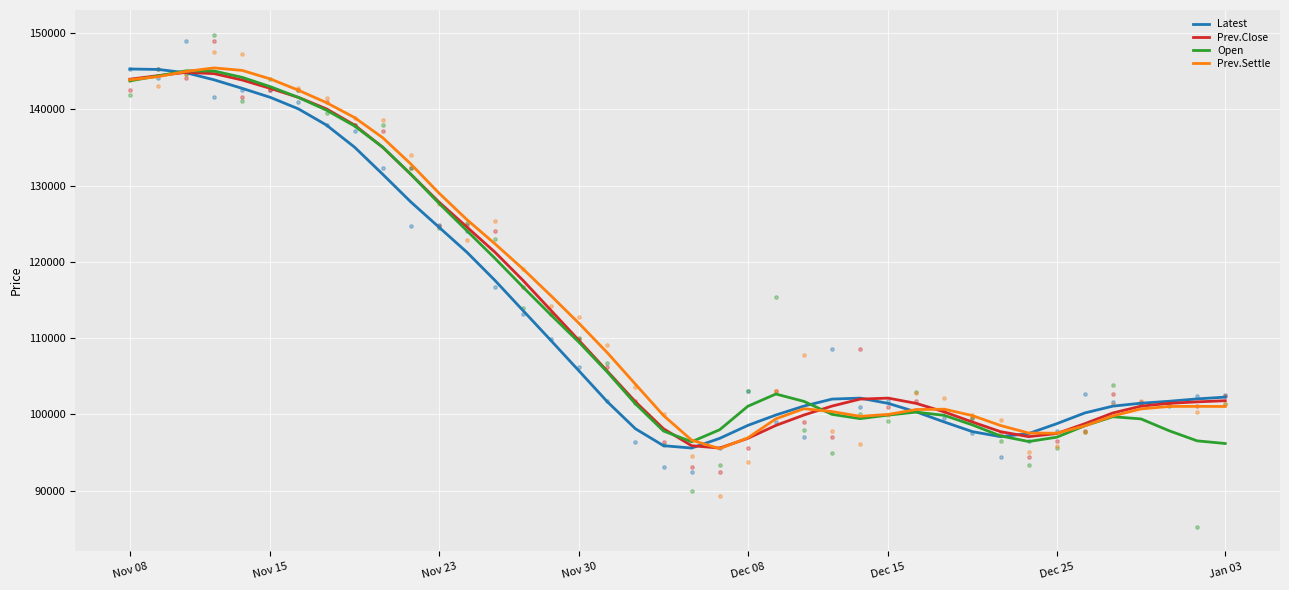

What are all the series names shown in the legend?

Latest, Prev.Close, Open, Prev.Settle